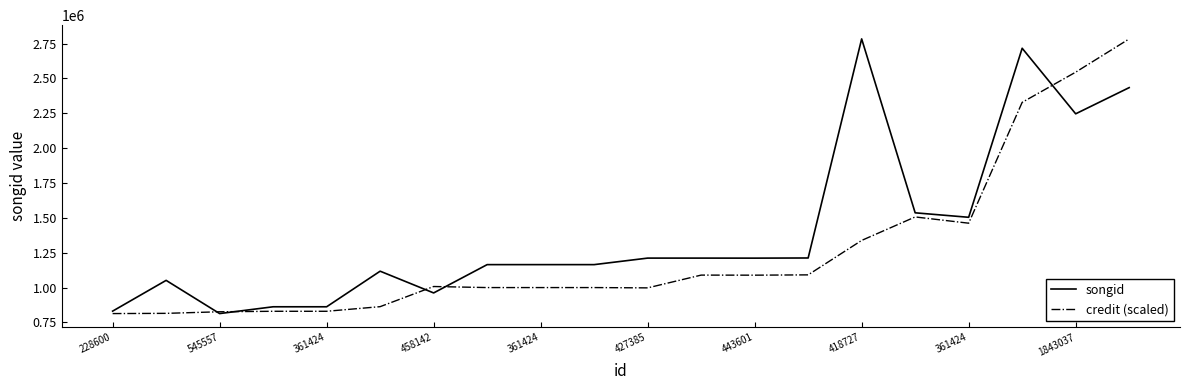

Rank the series by their average value, from highest to lowest.

songid, credit (scaled)